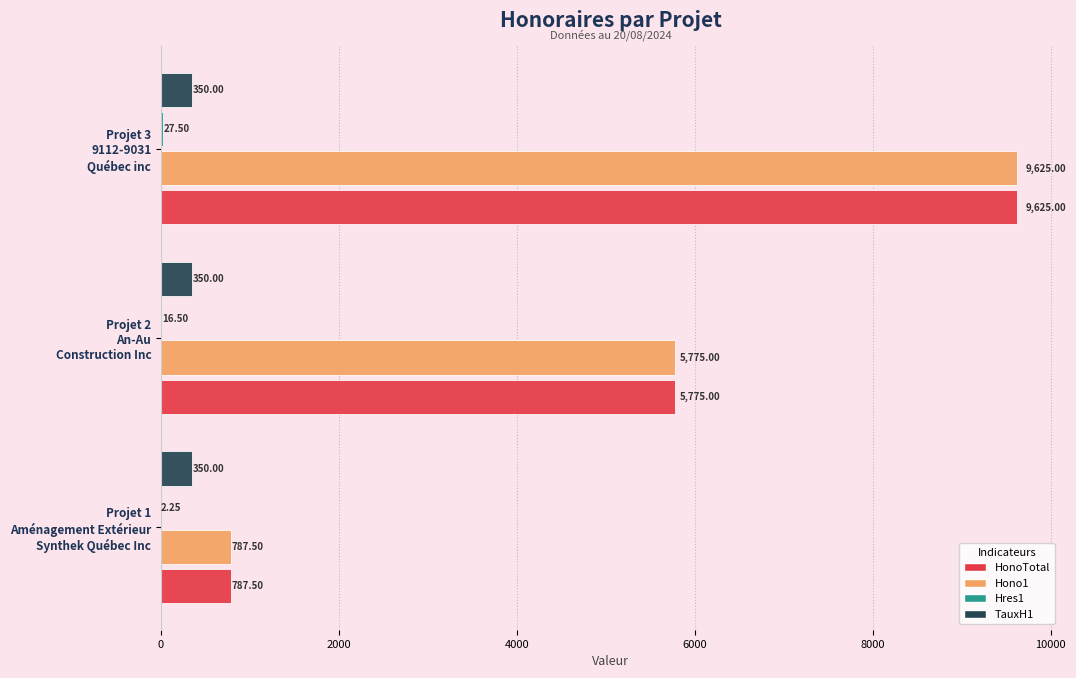

At which category is the sum across all series the highest?

Projet 3
9112-9031
Québec inc